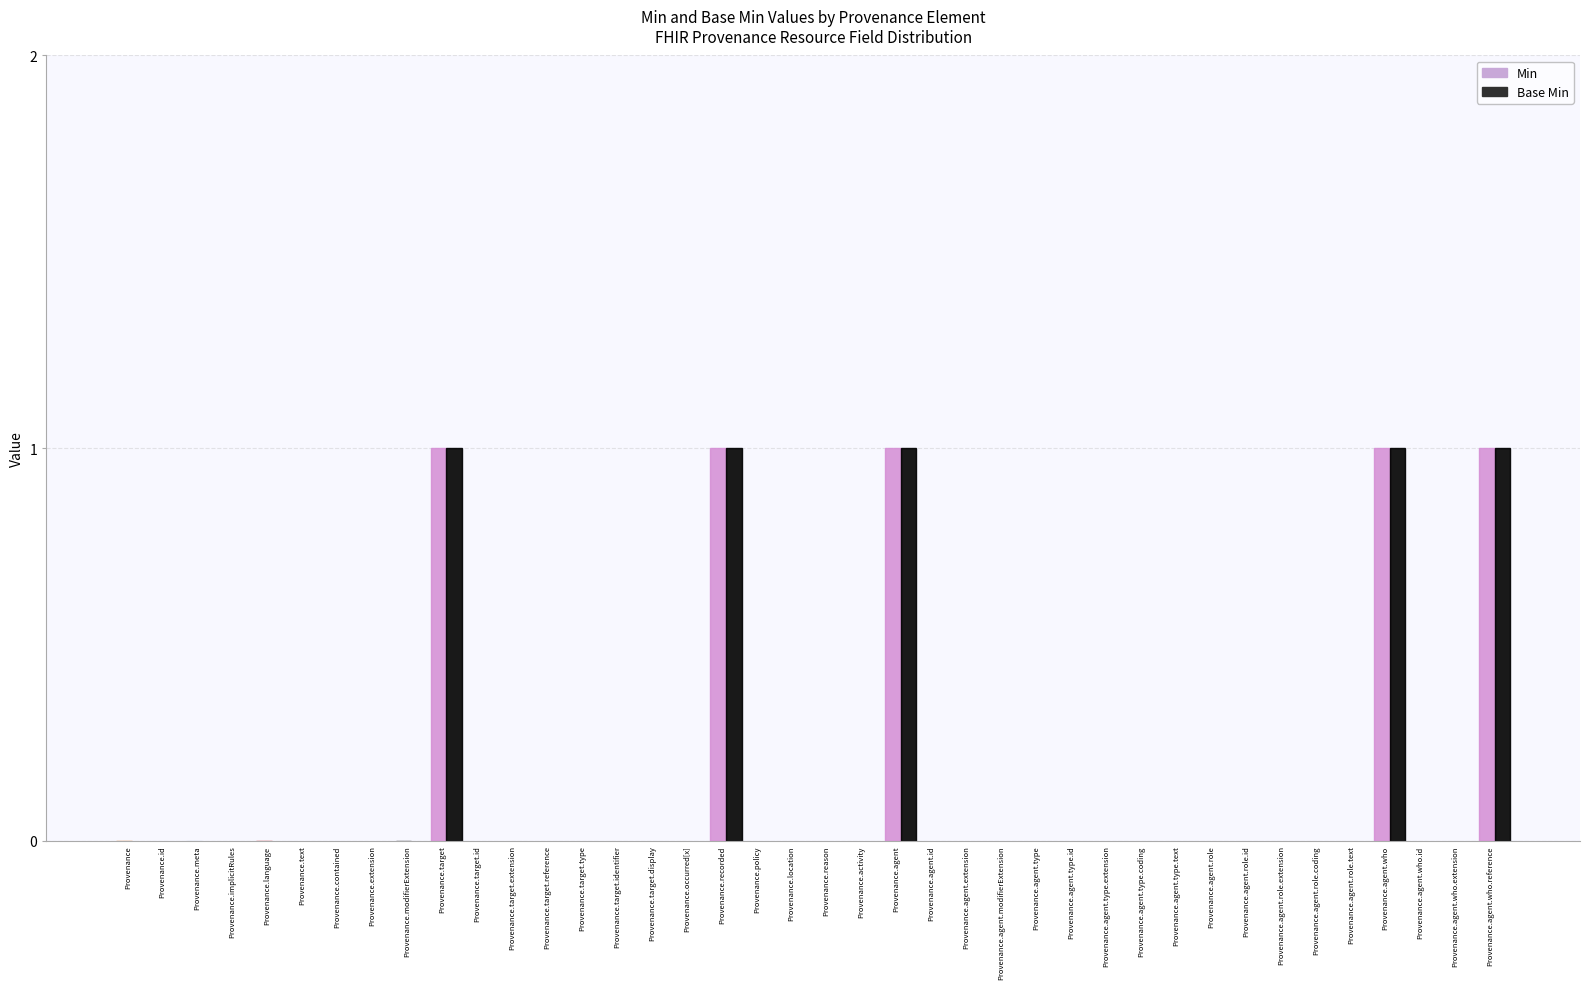

List the series in order of their peak value, lowest first.

Min, Base Min